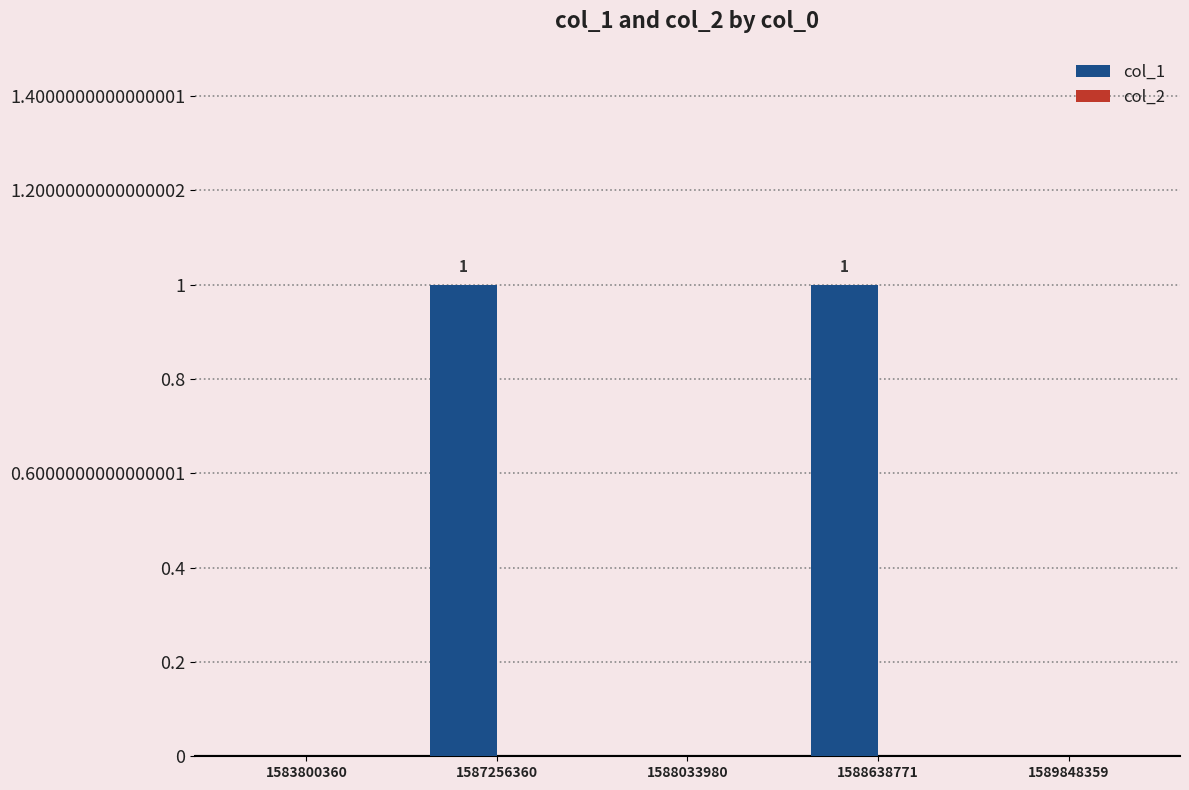

Reading right to left, what are all the values shown in this chart?

1589848359=0	1588638771=1	1588033980=0	1587256360=1	1583800360=0